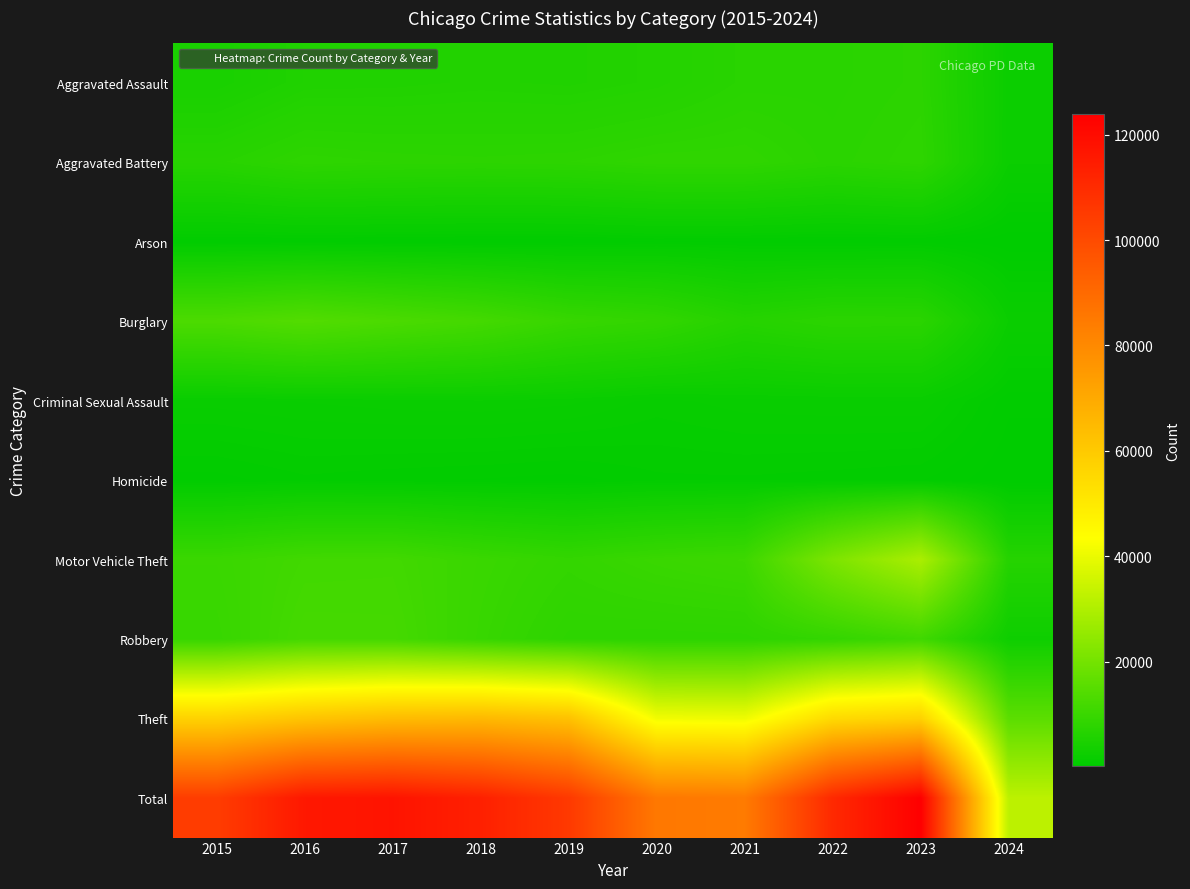

What is the minimum value shown in the chart?

130